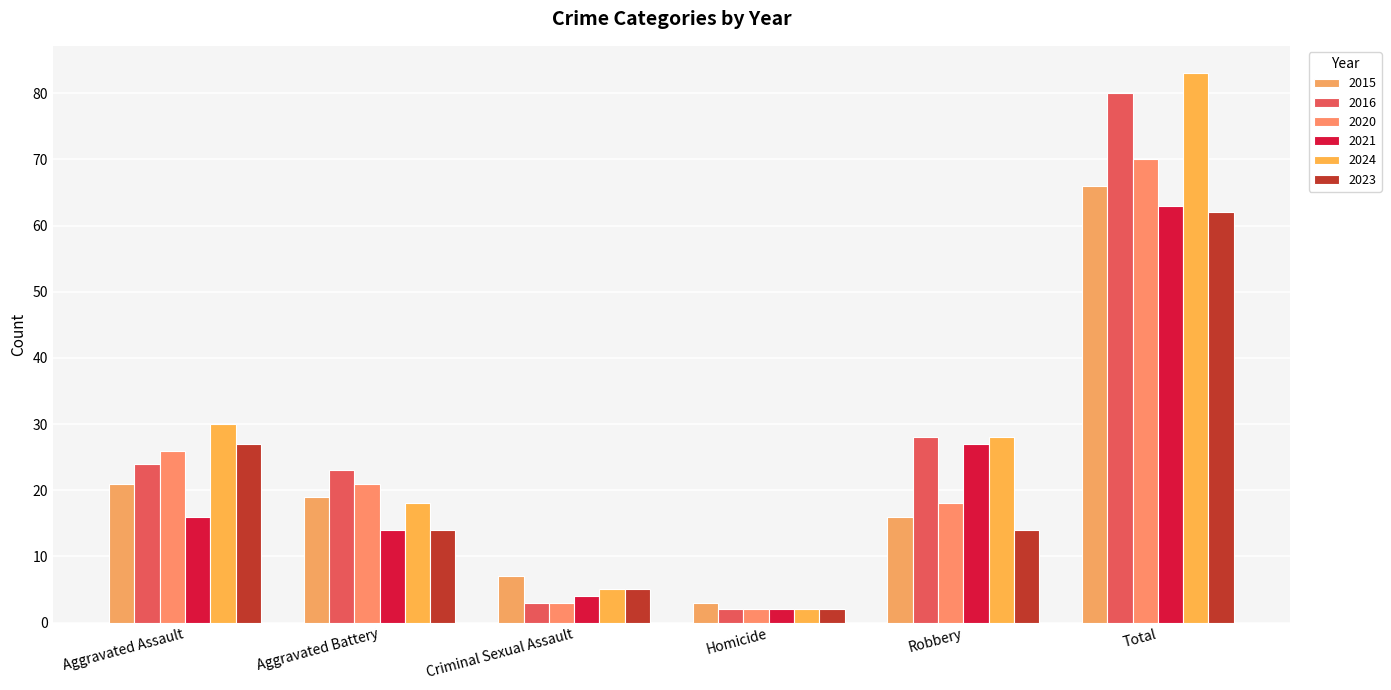

Rank the series at Aggravated Battery from lowest to highest value.

2021, 2023, 2024, 2015, 2020, 2016